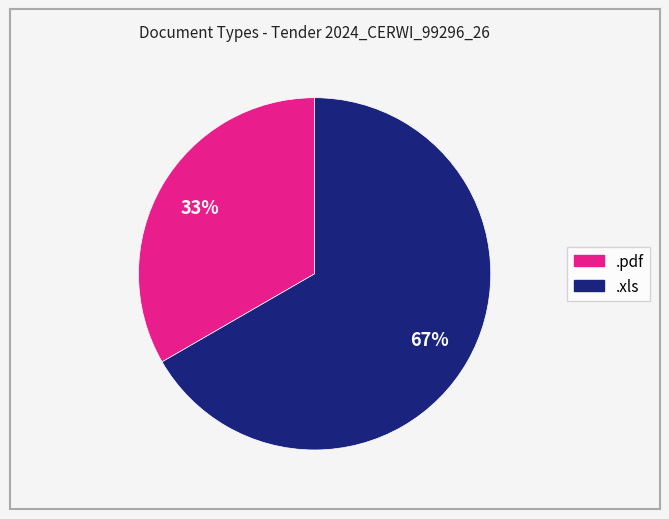

To the nearest percent, what is the average slice percentage?

50%